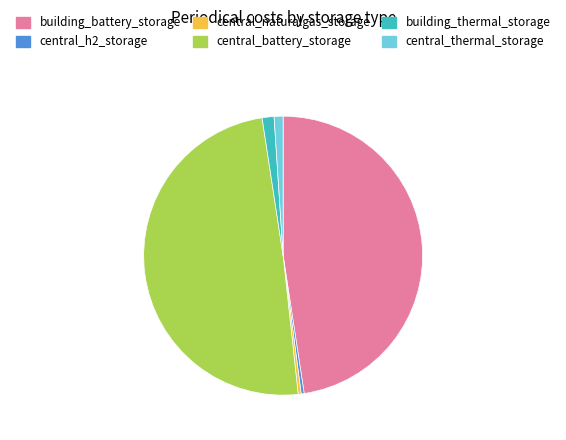

Which category has the biggest portion of the pie?

central_battery_storage